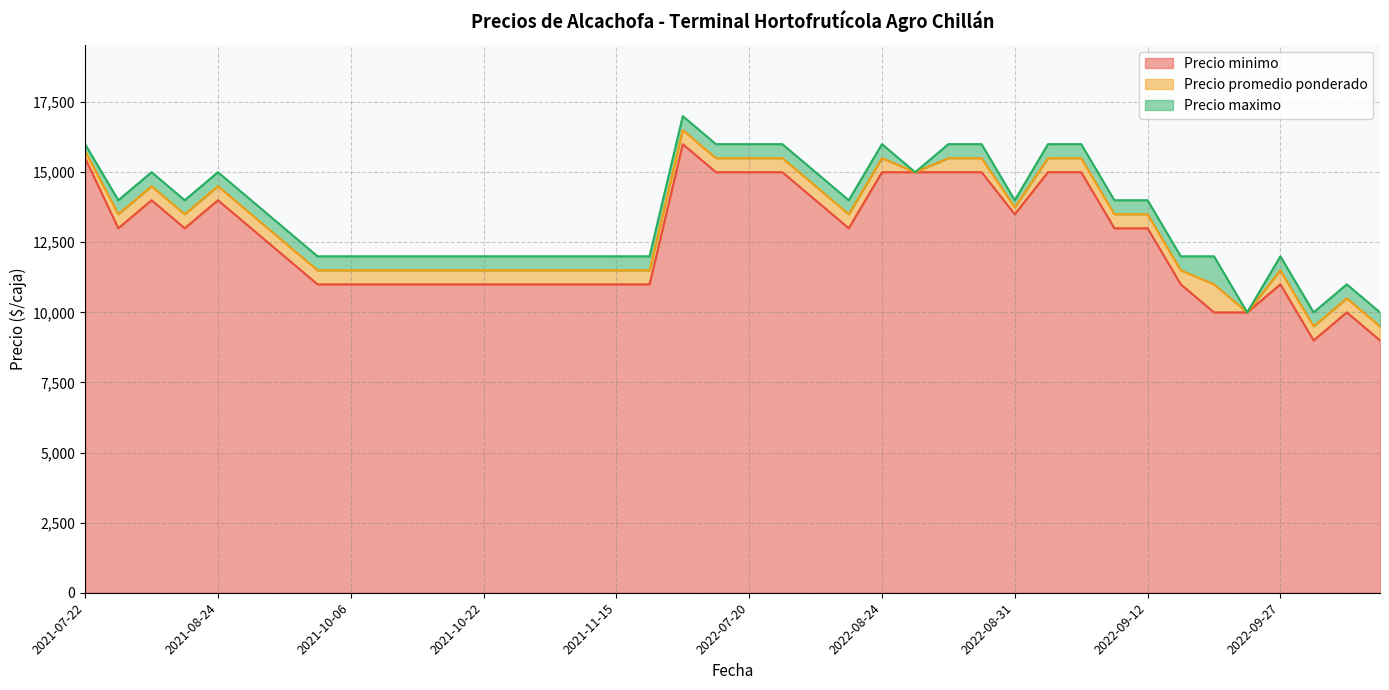

The value of Precio promedio ponderado at 2022-09-02 is 15500. True or false?

True